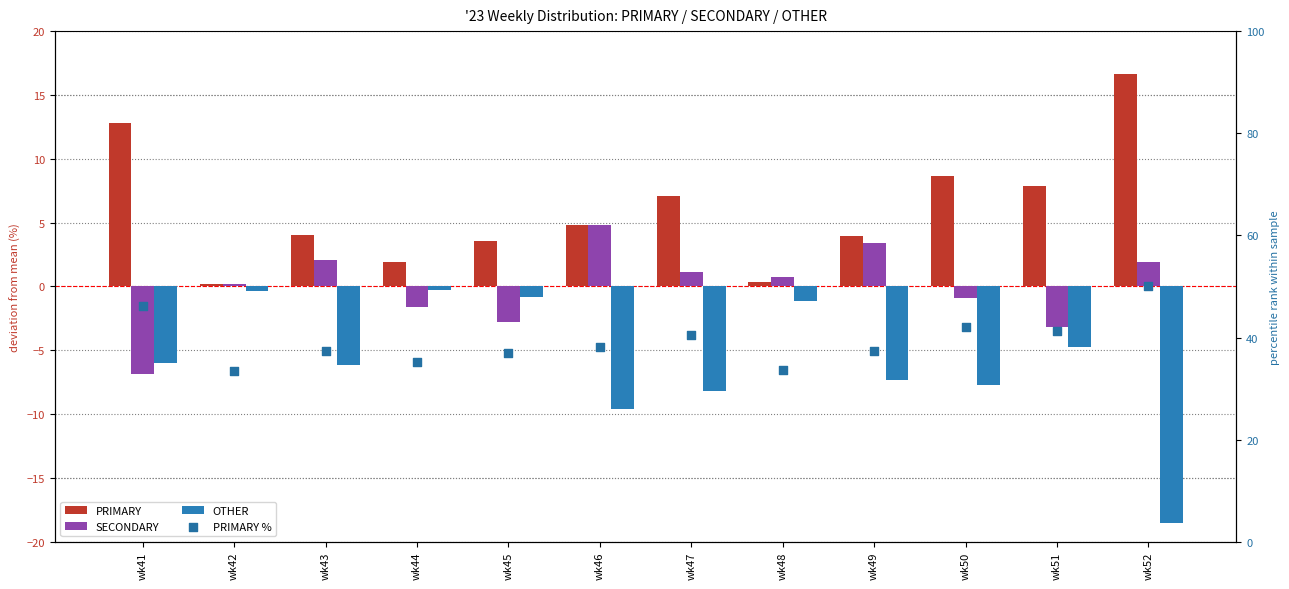

At which category is the sum across all series the highest?

wk52